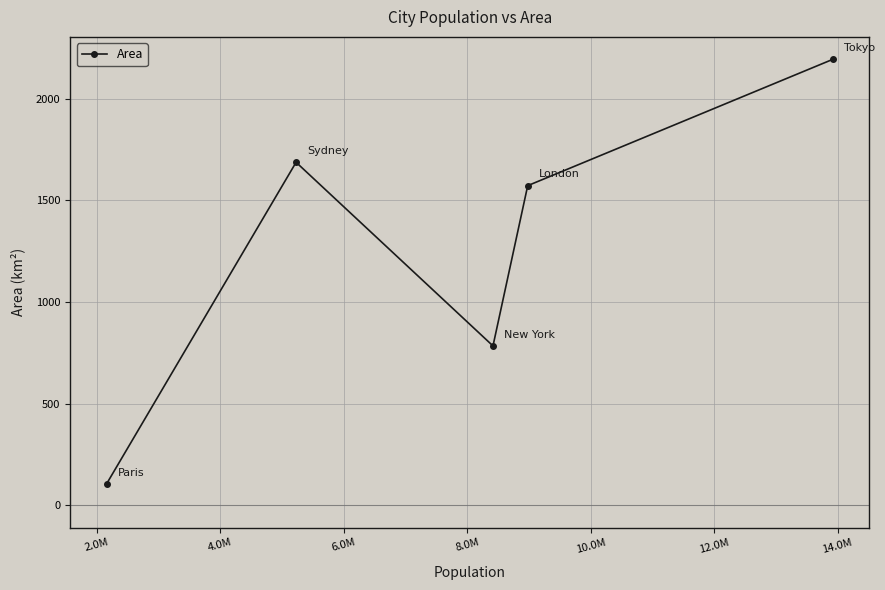

How many categories are shown in the chart?

5